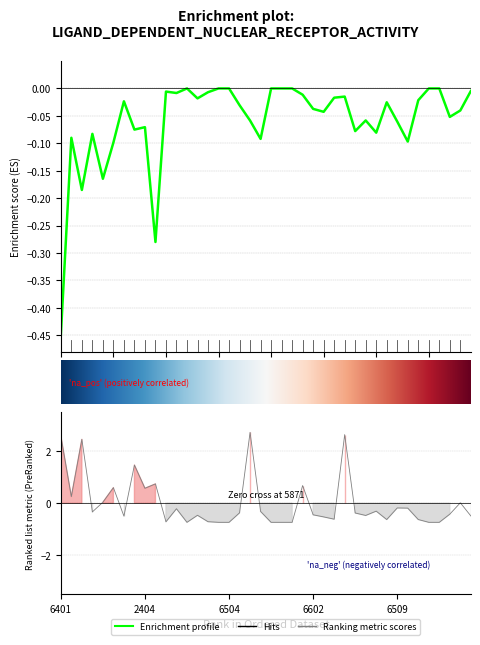

How many lines are shown in the chart?

2